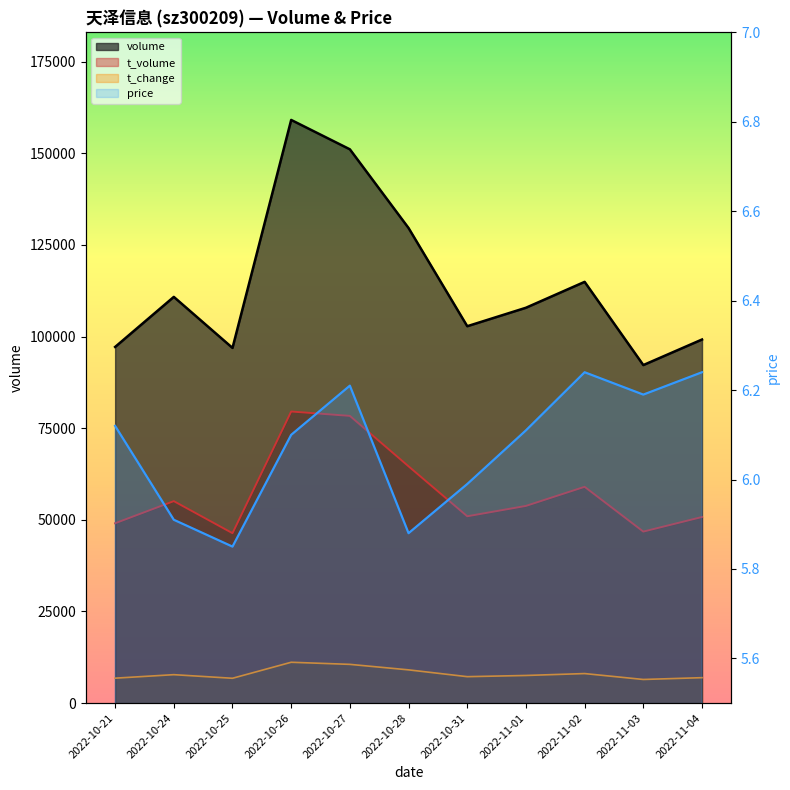

Is the value of t_change at 2022-10-27 greater than the value of t_volume at 2022-10-28?

No